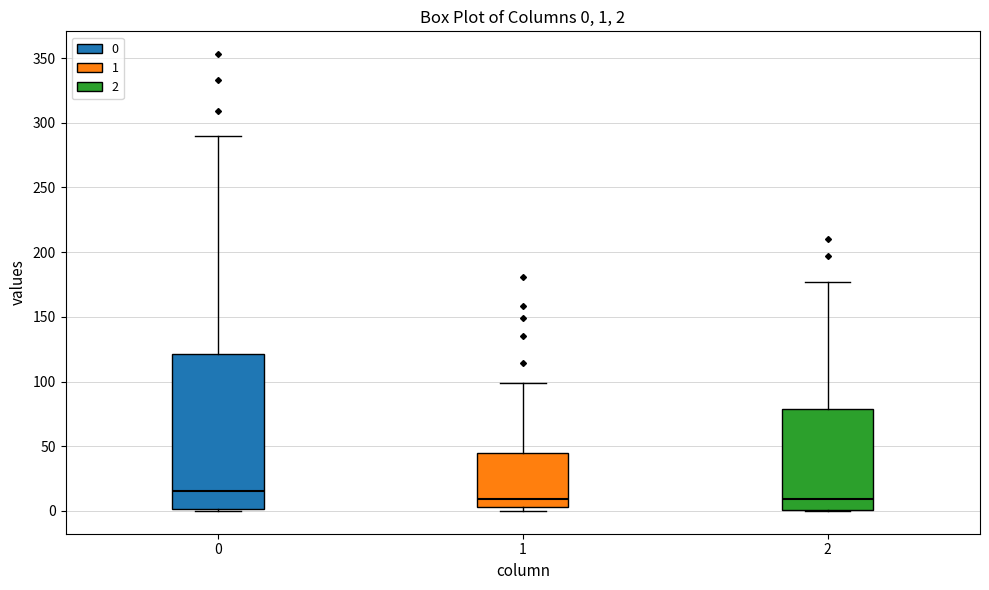

Which box is the tallest, from its lower edge to its upper edge?

0